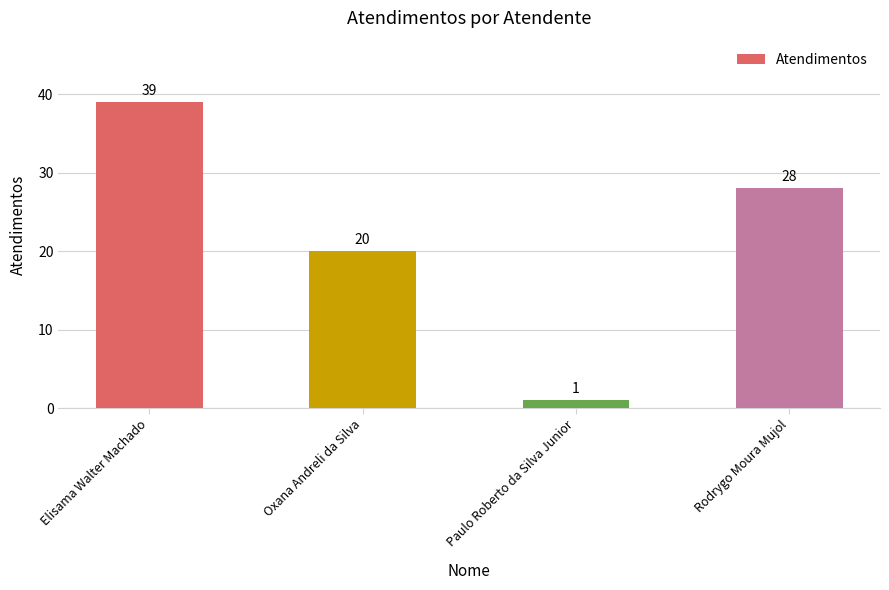

What is the smallest value displayed?

1